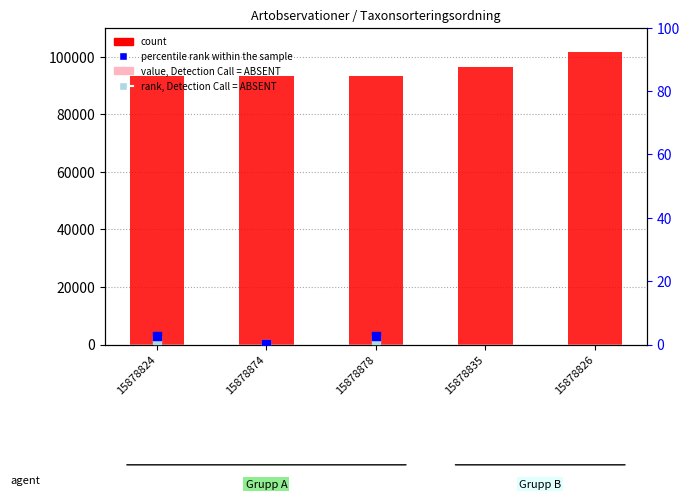

Which series has the largest Y range (max minus min)?

count